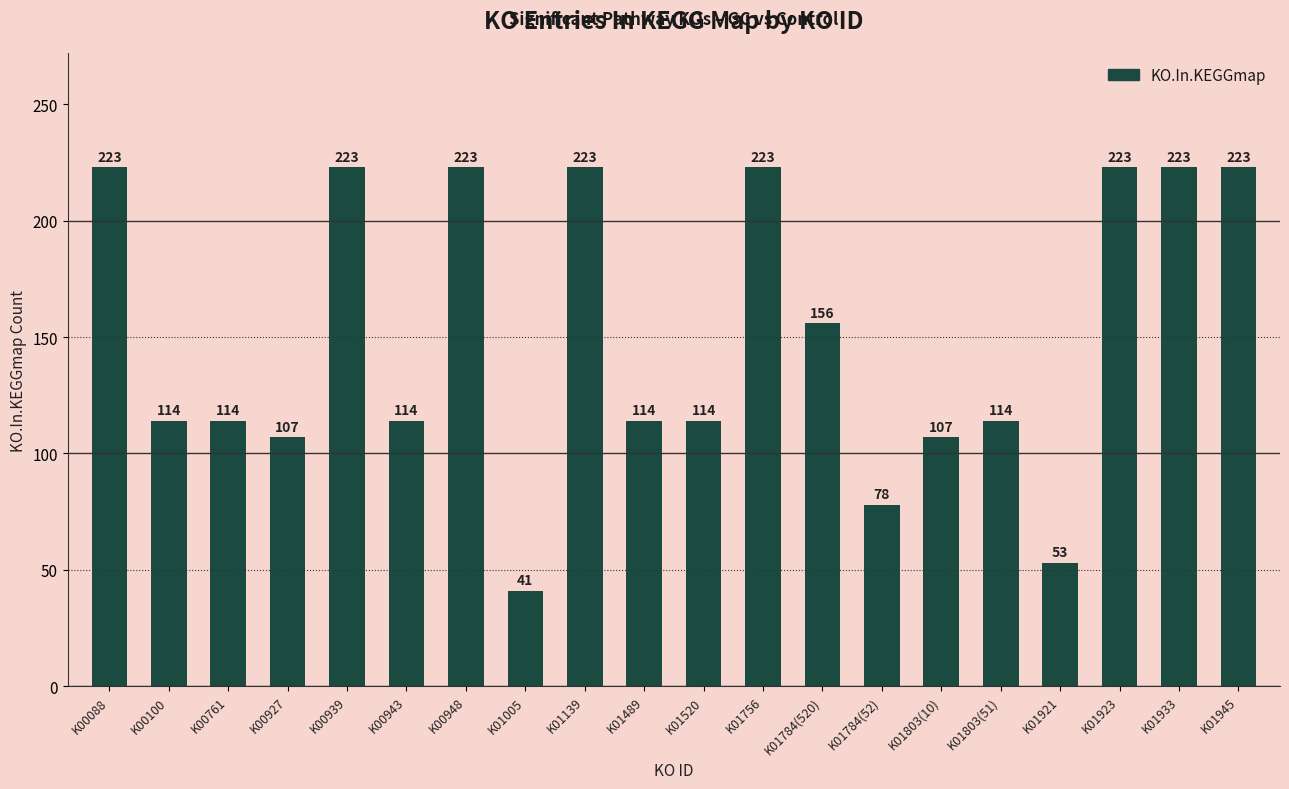

How many bars are there in total?

20